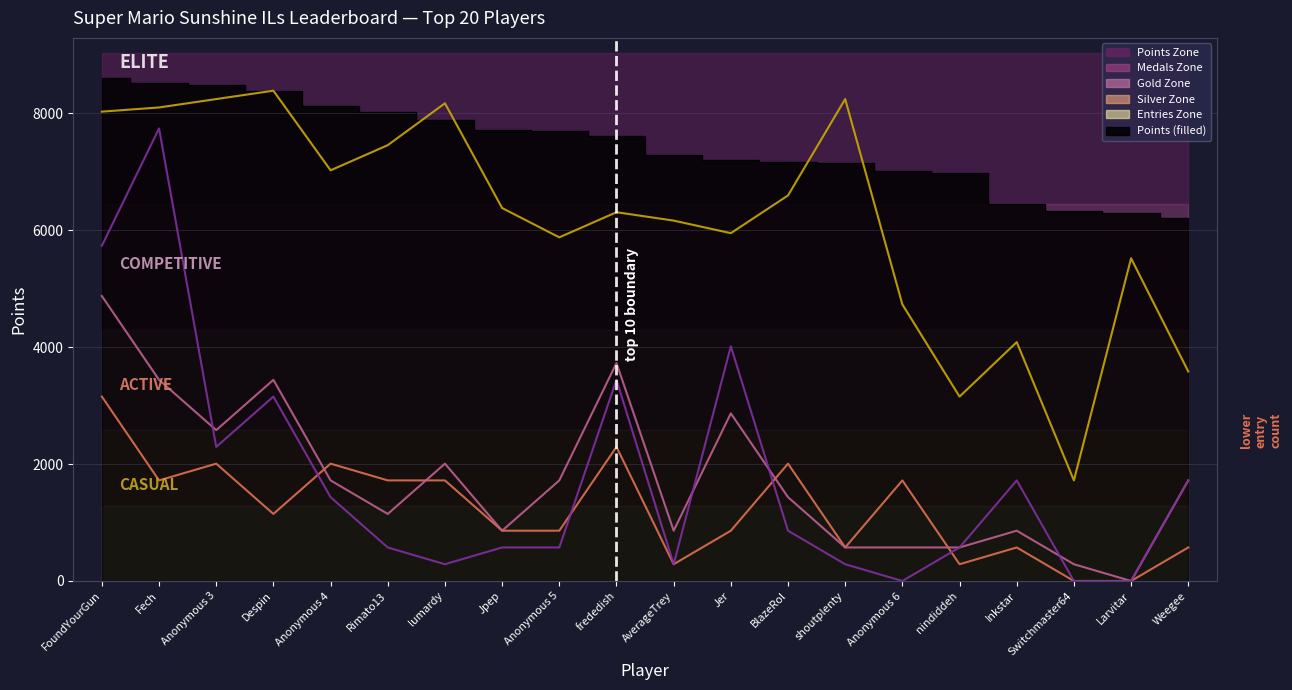

At which label is Medals (scaled) closest to 3869?

Jer